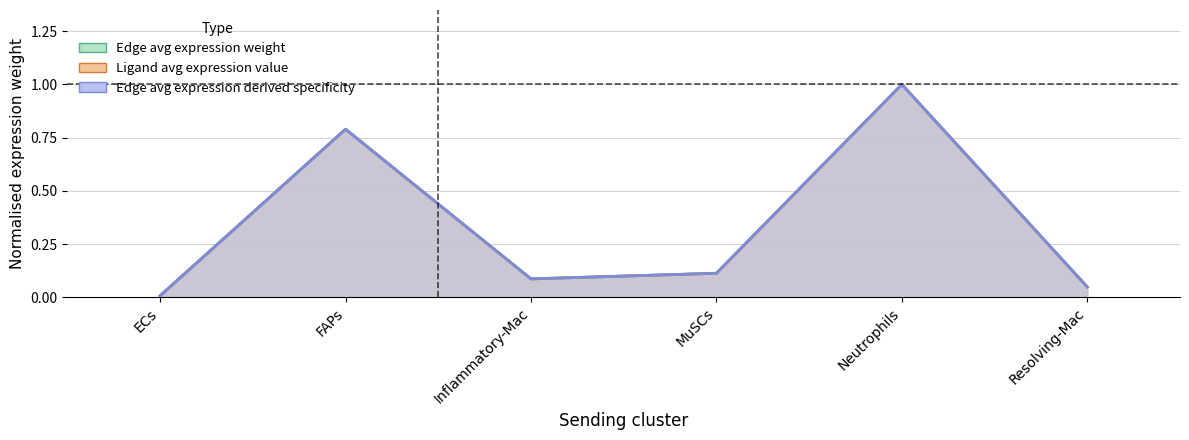

Is the value of Edge total expression weight at Inflammatory-Mac greater than the value of Edge average expression weight at ECs?

Yes